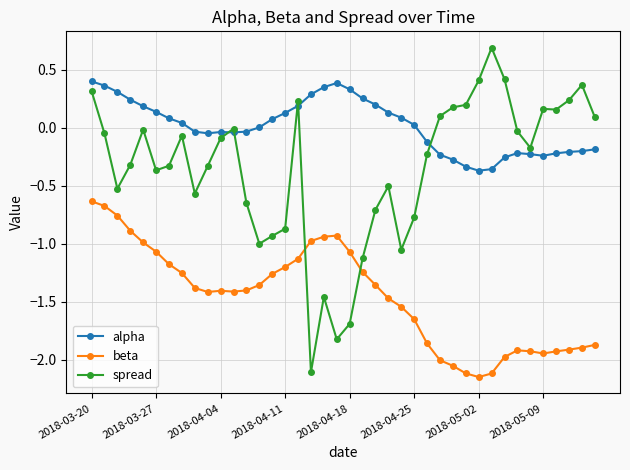

How many times do alpha and spread cross each other?

5